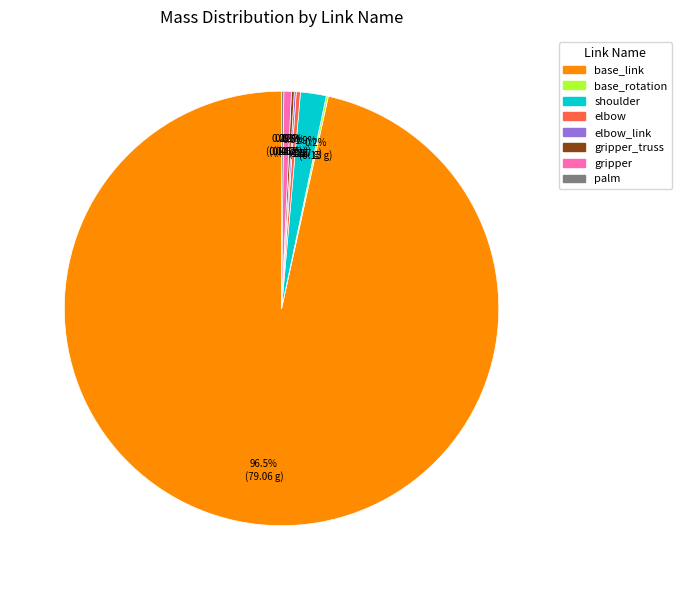

To the nearest percent, what portion does gripper represent?

1%